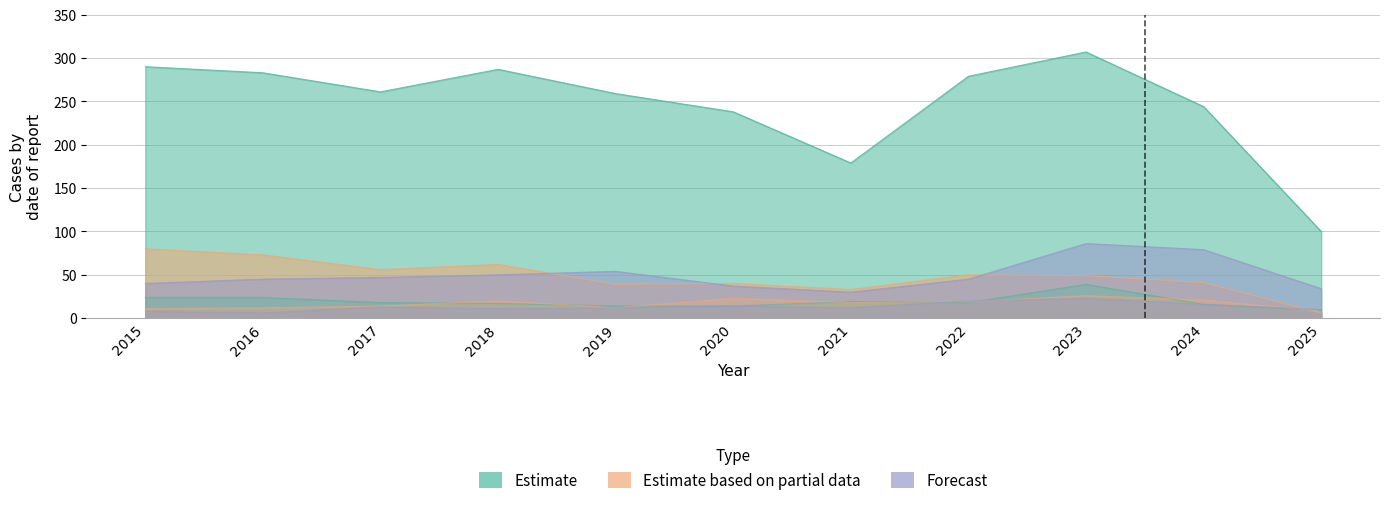

At how many categories does at least one series exceed 13?

11